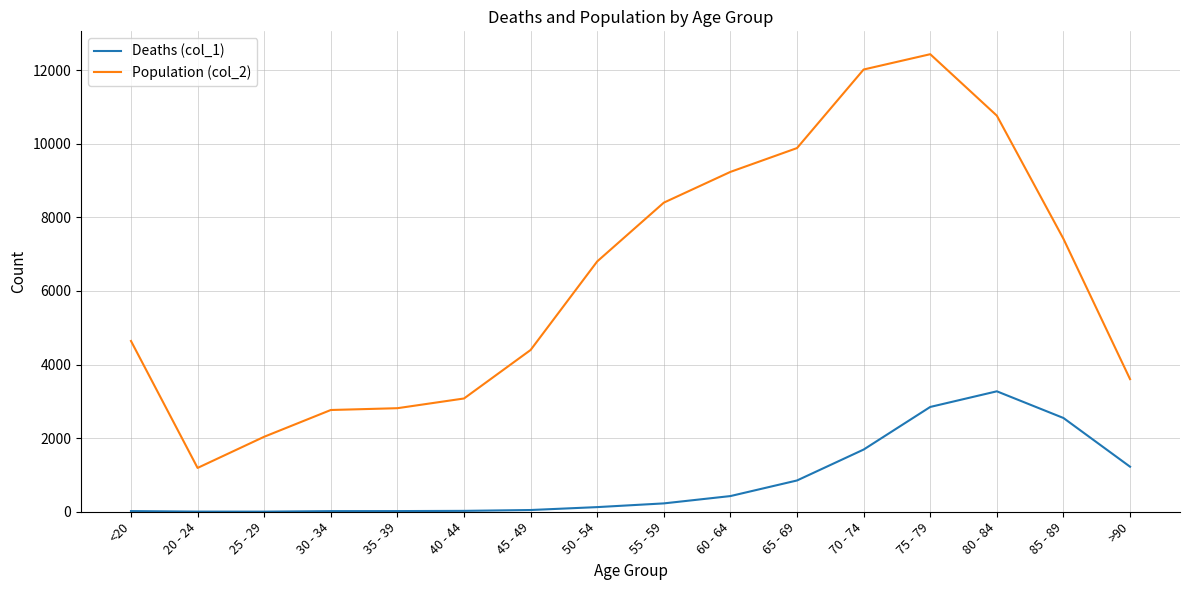

What is the difference between the highest and lowest values at 65 - 69?

9033